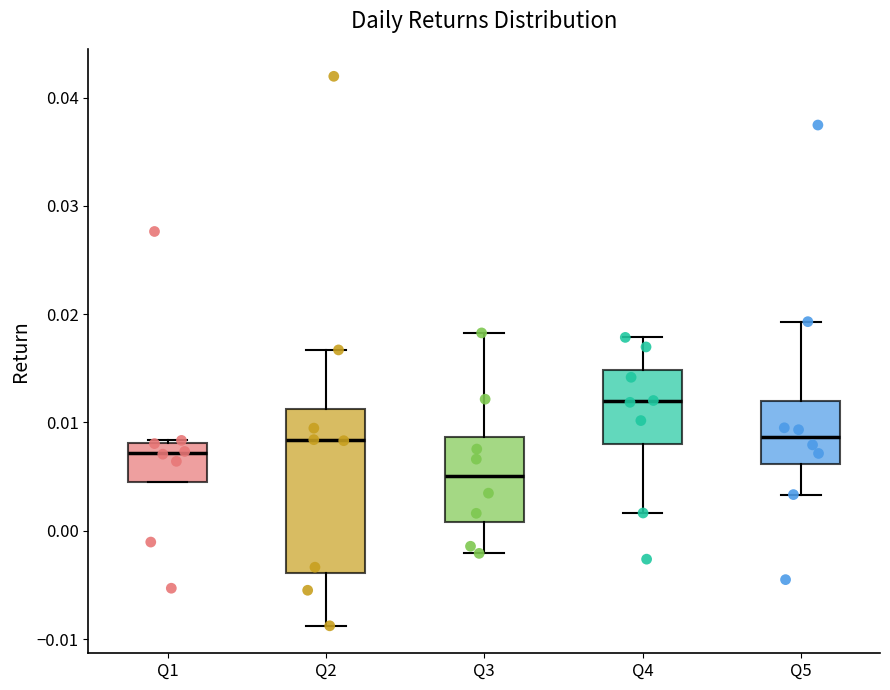

Where is the upper edge of the box for Q4 on the y-axis? The values are not printed on the chart, so give them approximately, as read against the axis.

0.015